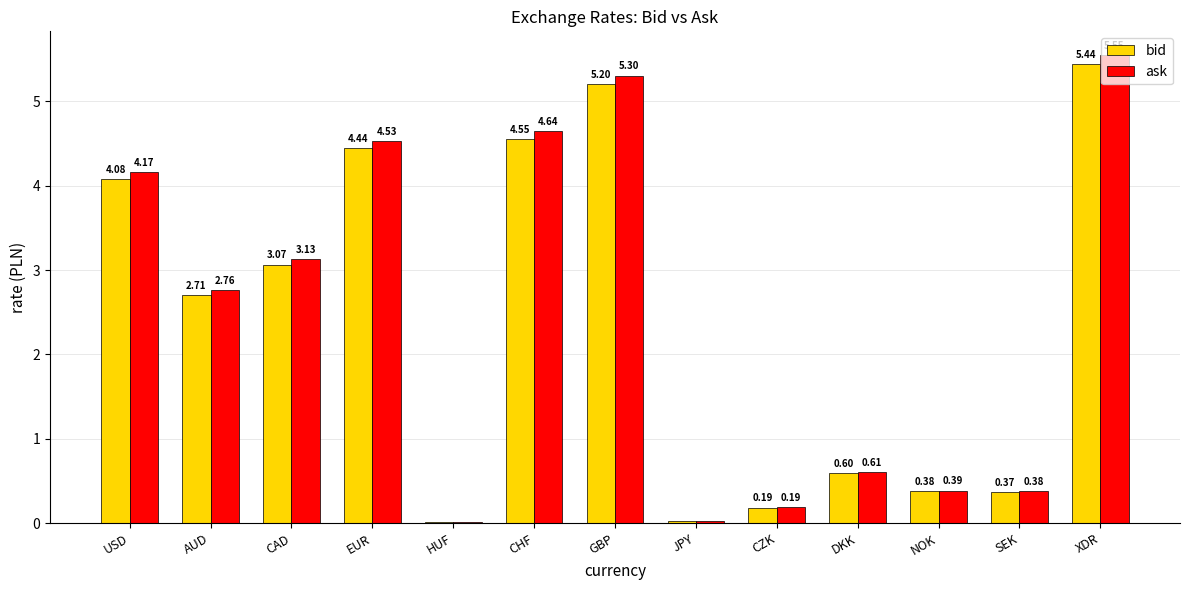

What is the spread (max minus min) of values at AUD?

0.1